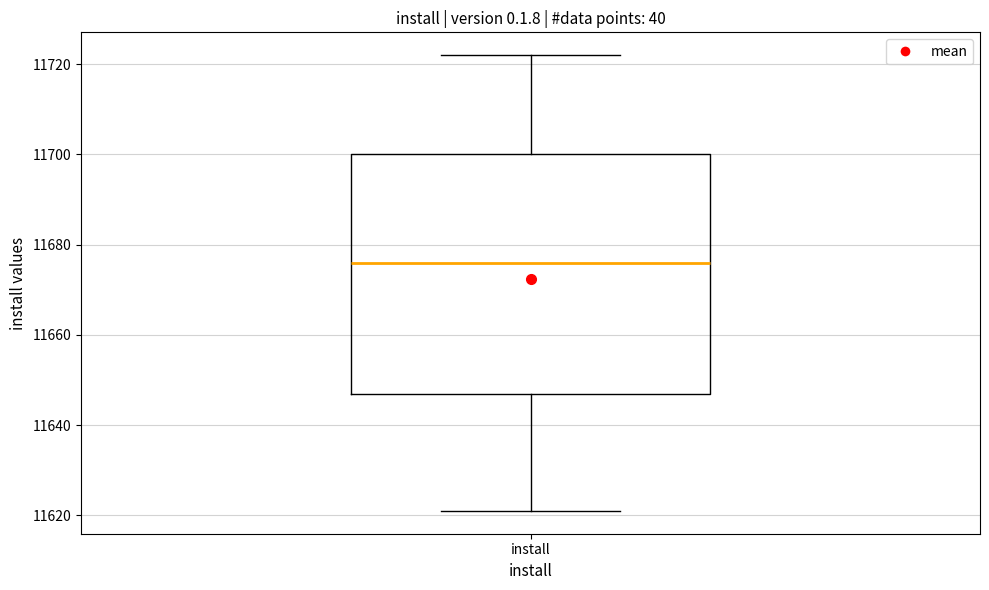

Where does the lower whisker of the box for install end on the y-axis? The values are not printed on the chart, so give them approximately, as read against the axis.

11622